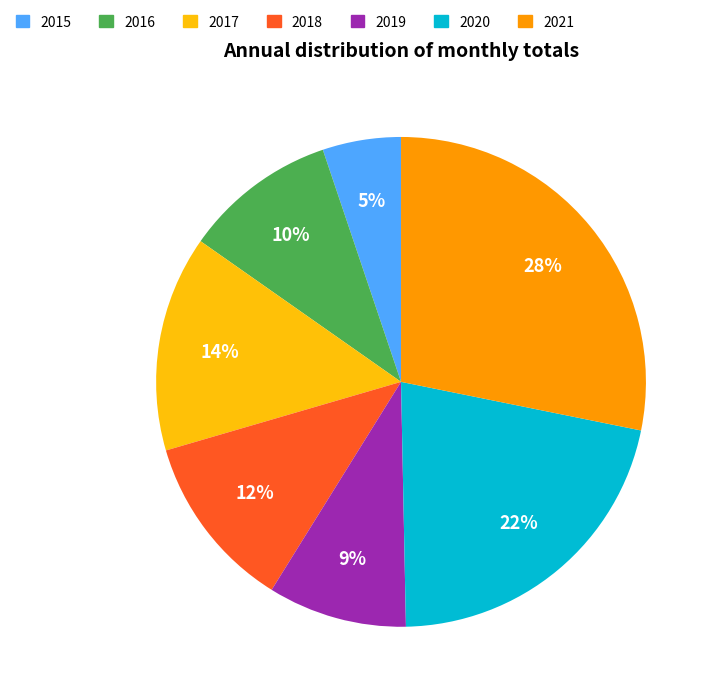

Is it true that 2020 is 27% of the pie?

False